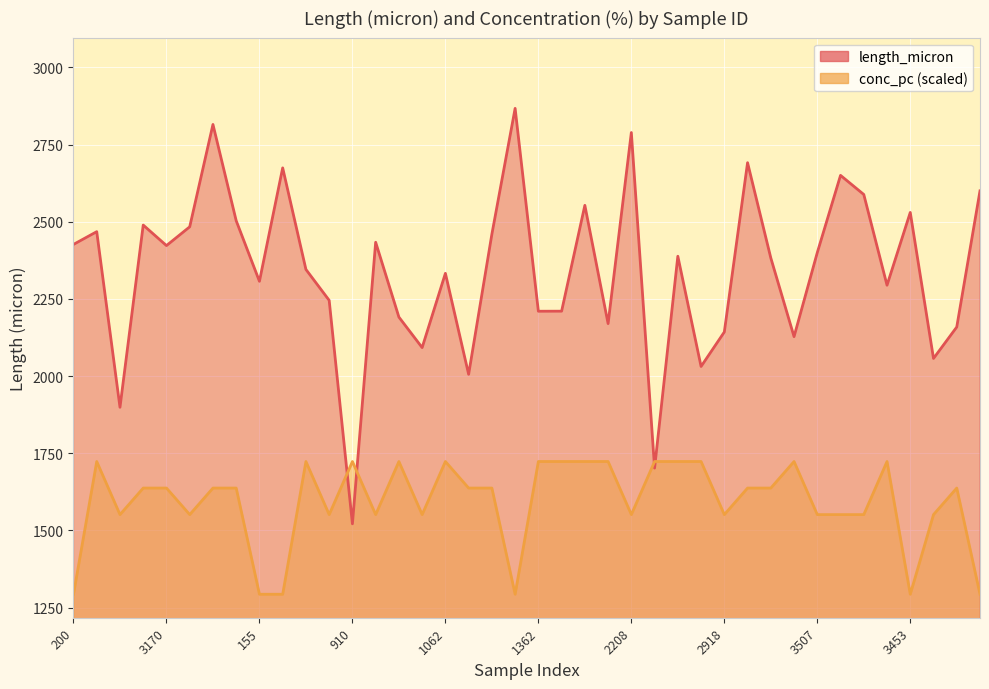

Where is conc_pc nearest to the value 1508?

770